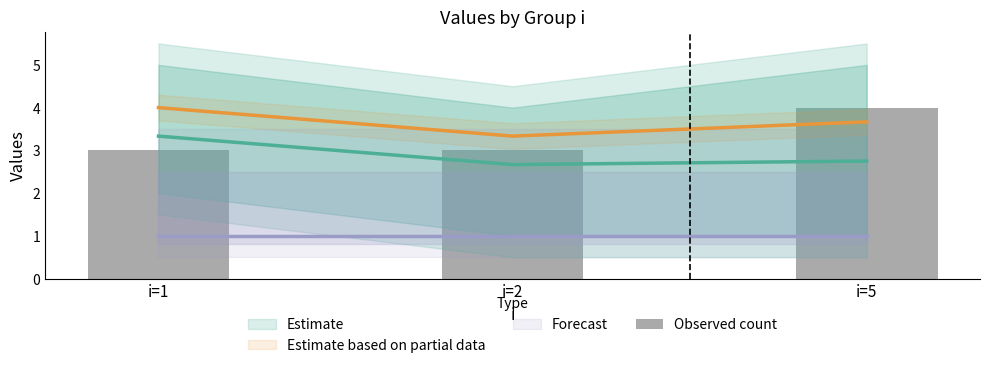

Which category has the highest value across all series?

i=5